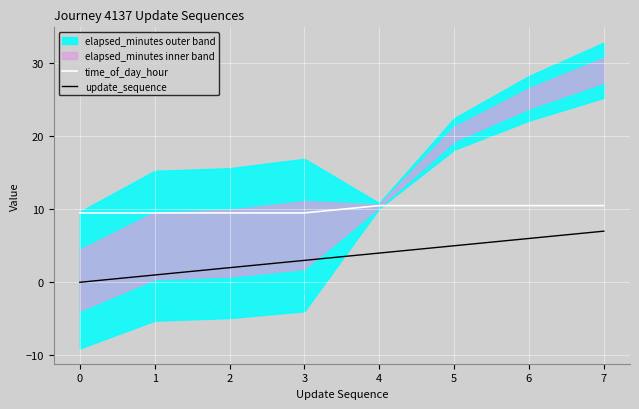

What is the maximum value for time_of_day_hour?

10.5